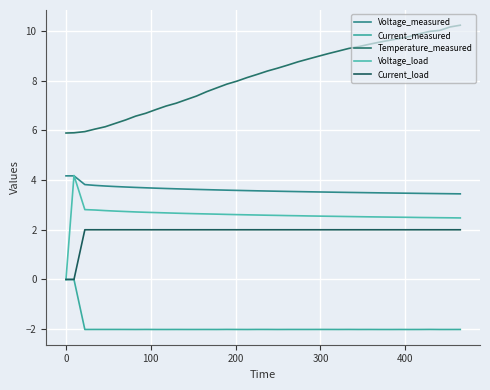

True or false: Voltage_load and Current_measured intersect in this chart.

False